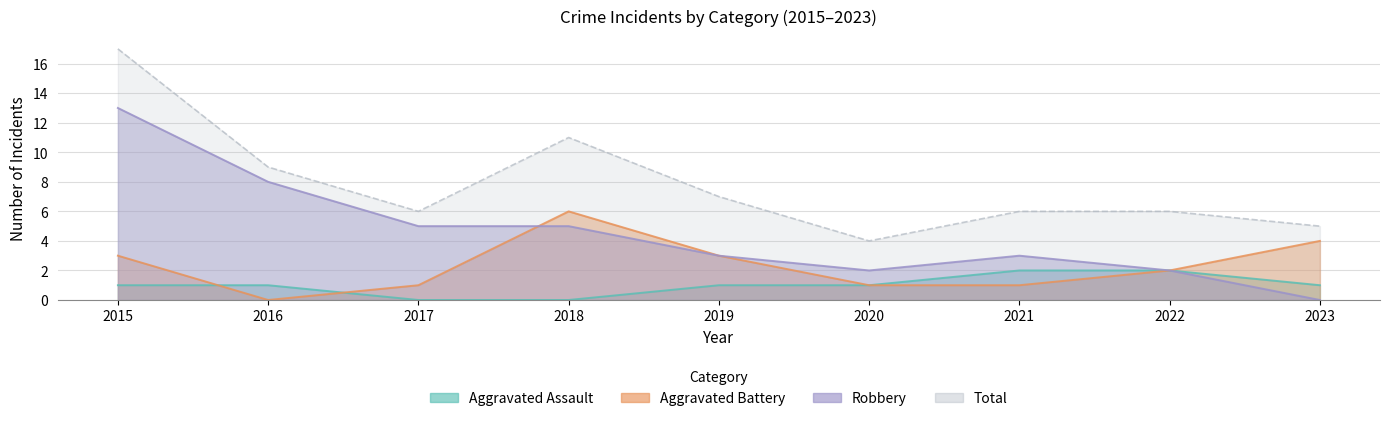

Which series has the largest total across all categories?

Total